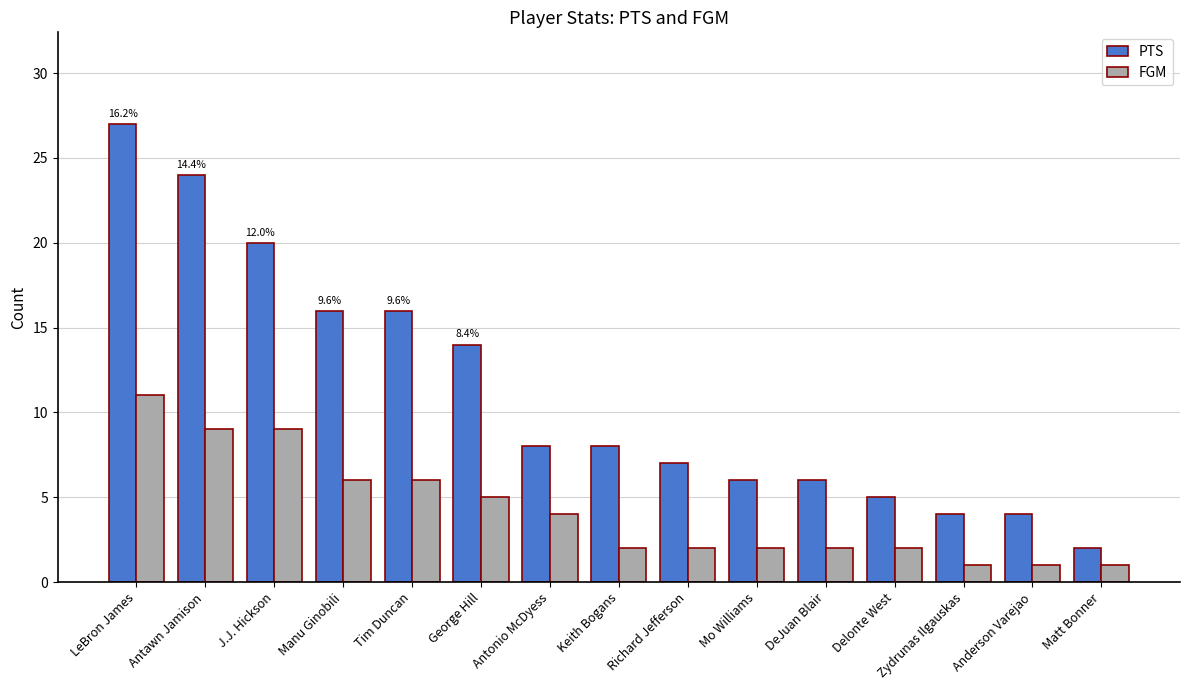

Rank the series by their maximum value, from highest to lowest.

PTS, FGM